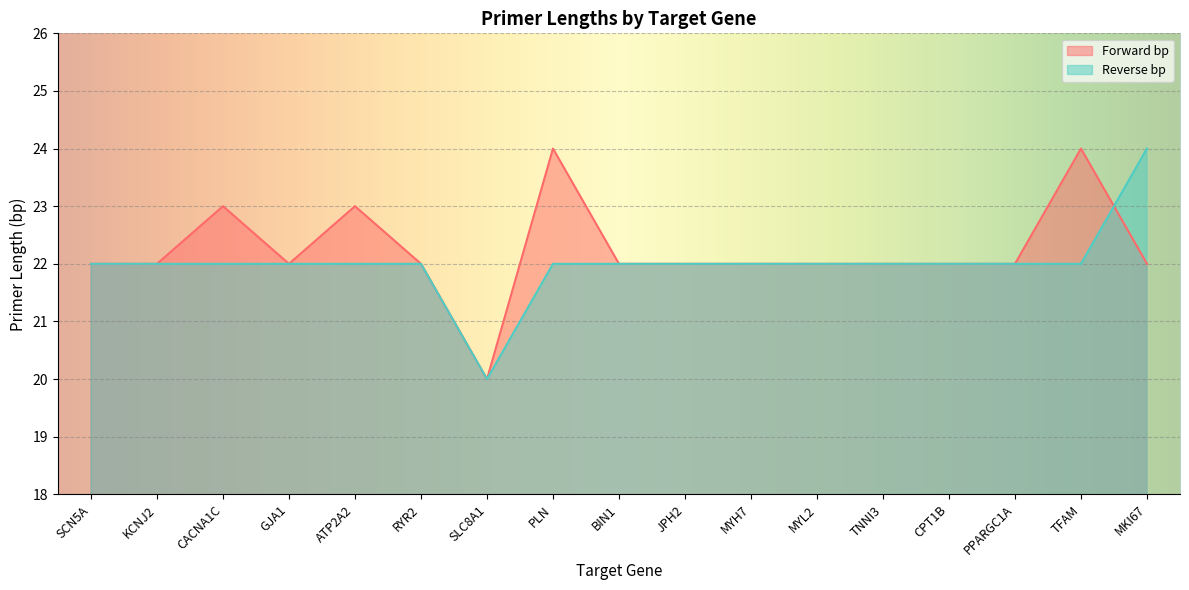

What is the value of the Reverse bp point at the 8th from the left?

22